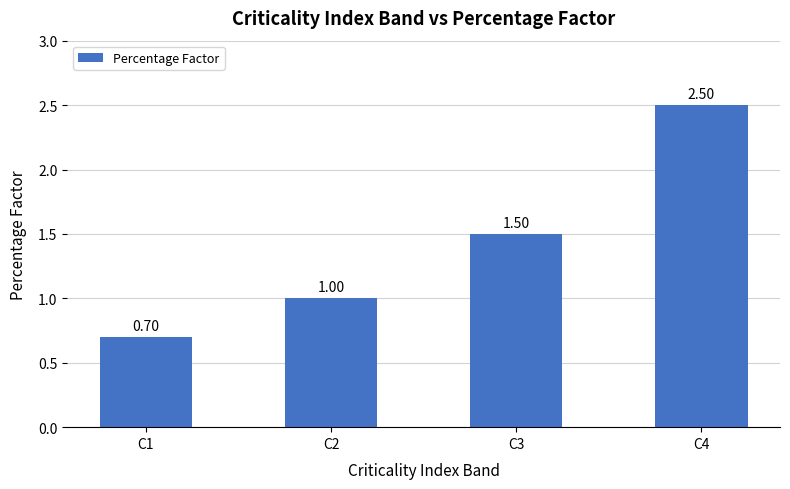

Rank the categories by value from lowest to highest.

C1, C2, C3, C4